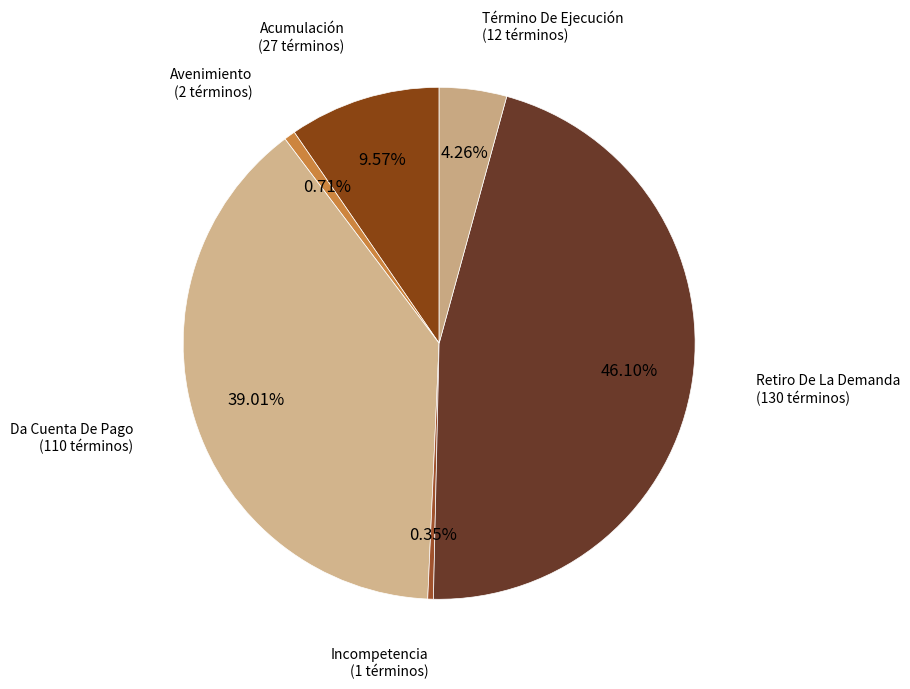

Which category has the biggest portion of the pie?

Retiro De La Demanda